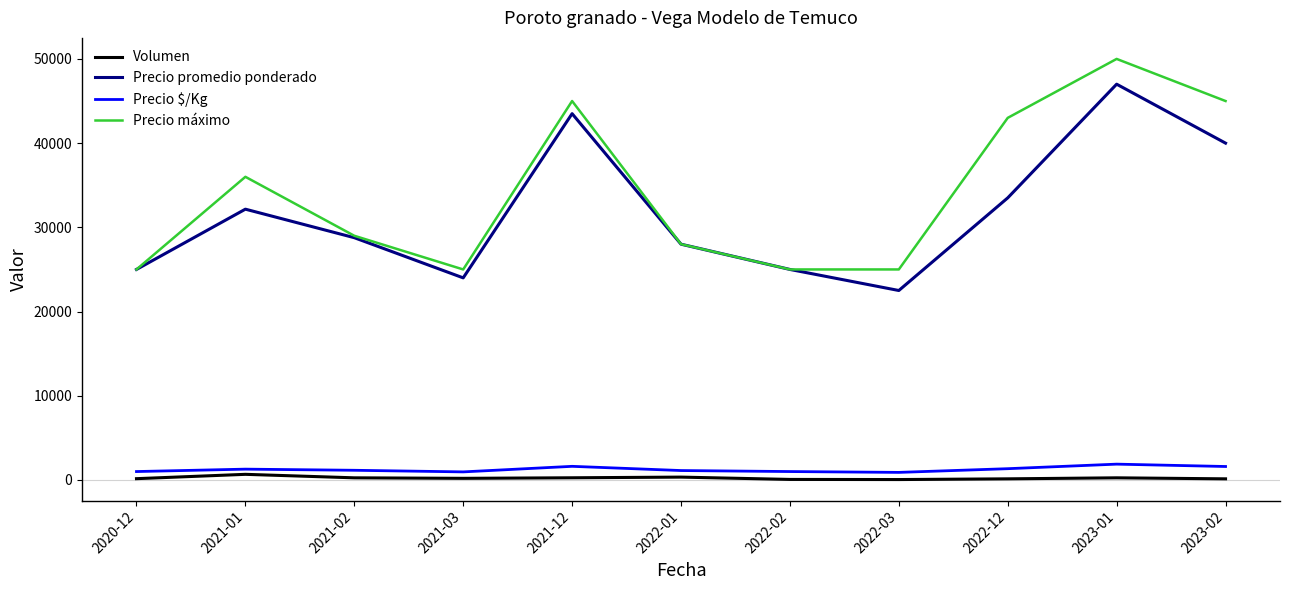

True or false: Precio $/Kg and Volumen cross at least once.

False